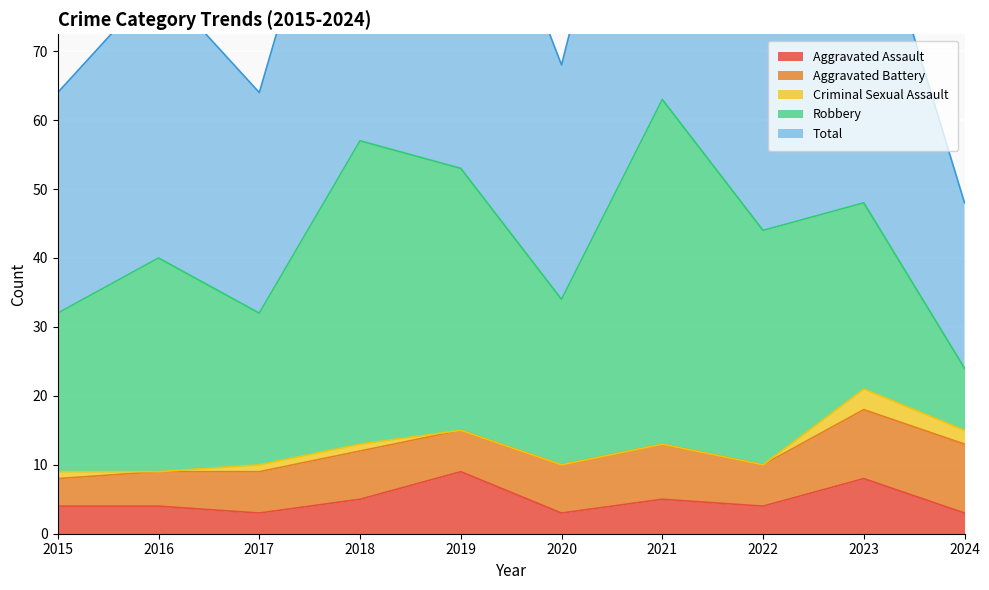

Is it true that Aggravated Assault equals 9 at 2019?

True